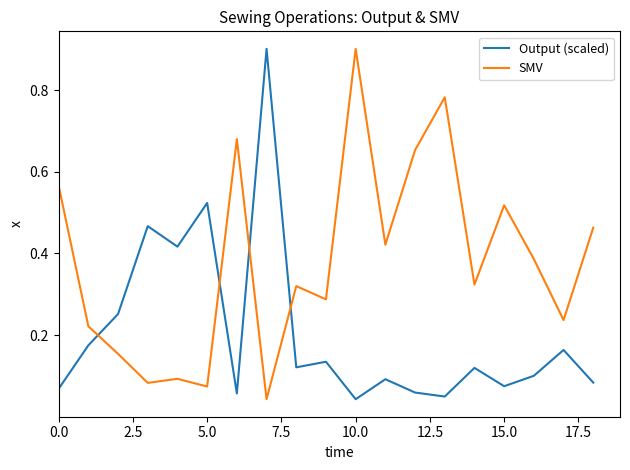

Rank the series by their average value, from highest to lowest.

SMV, Output (scaled)